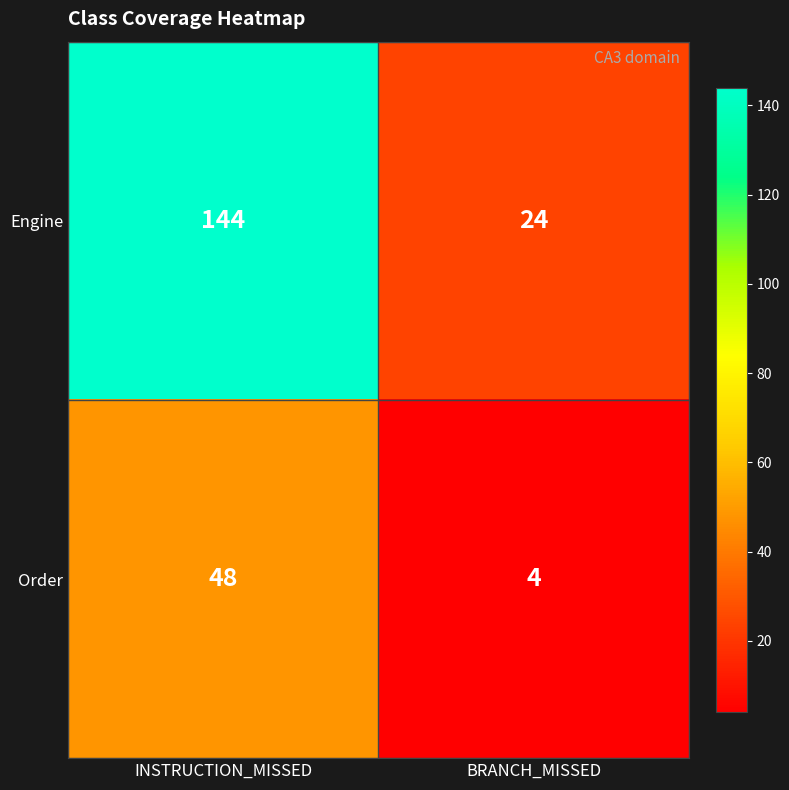

Is it true that Order equals 4 at BRANCH_MISSED?

True